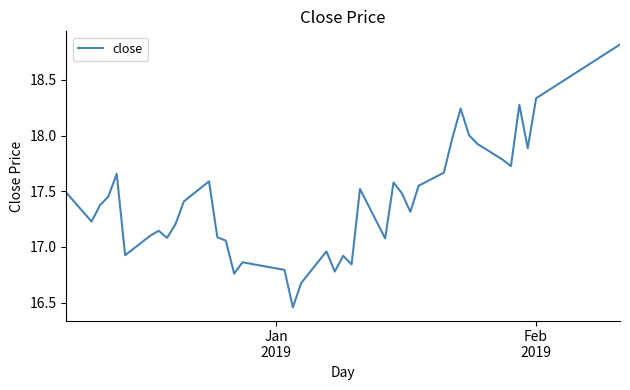

What is the maximum value shown in the chart?

18.8